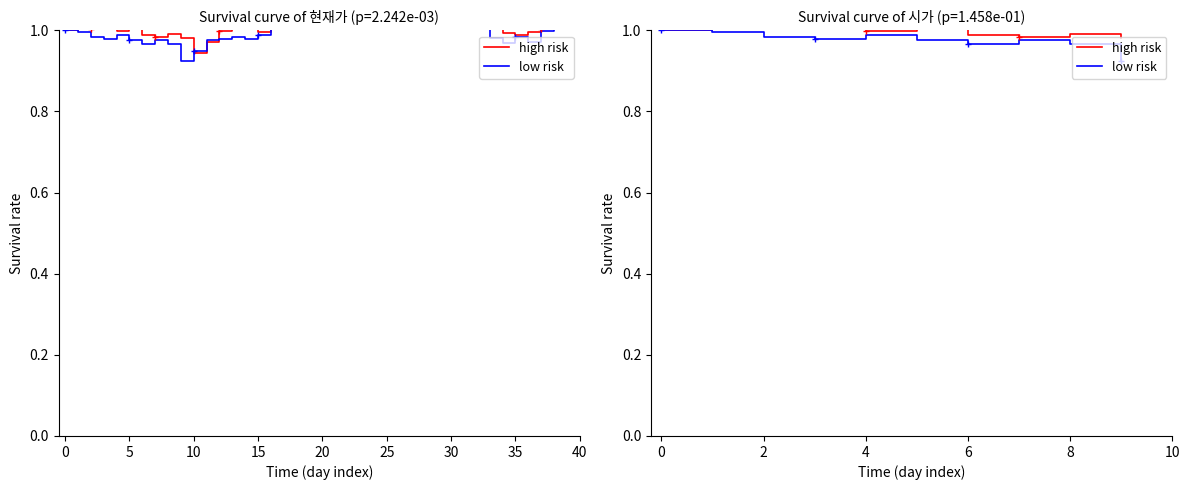

True or false: high risk and low risk intersect in this chart.

False